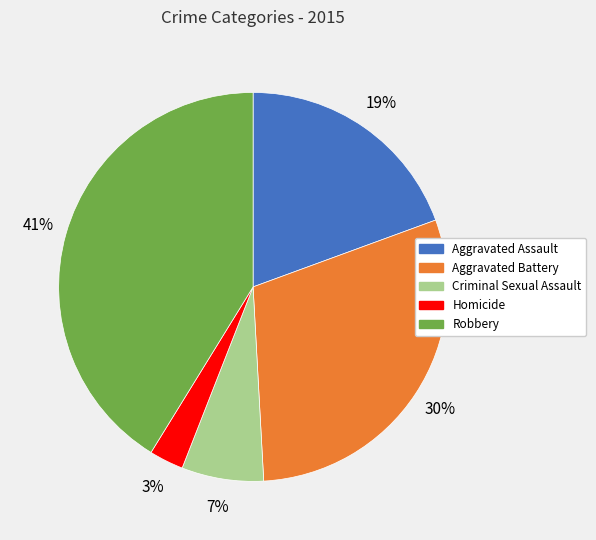

Which has a higher value, Aggravated Battery or Aggravated Assault?

Aggravated Battery